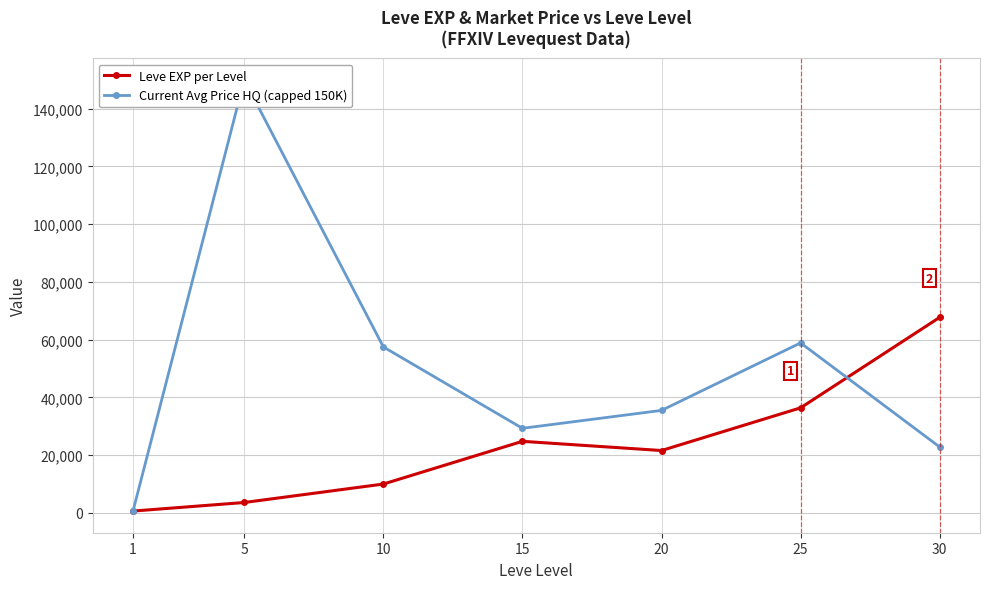

How many lines are shown in the chart?

2